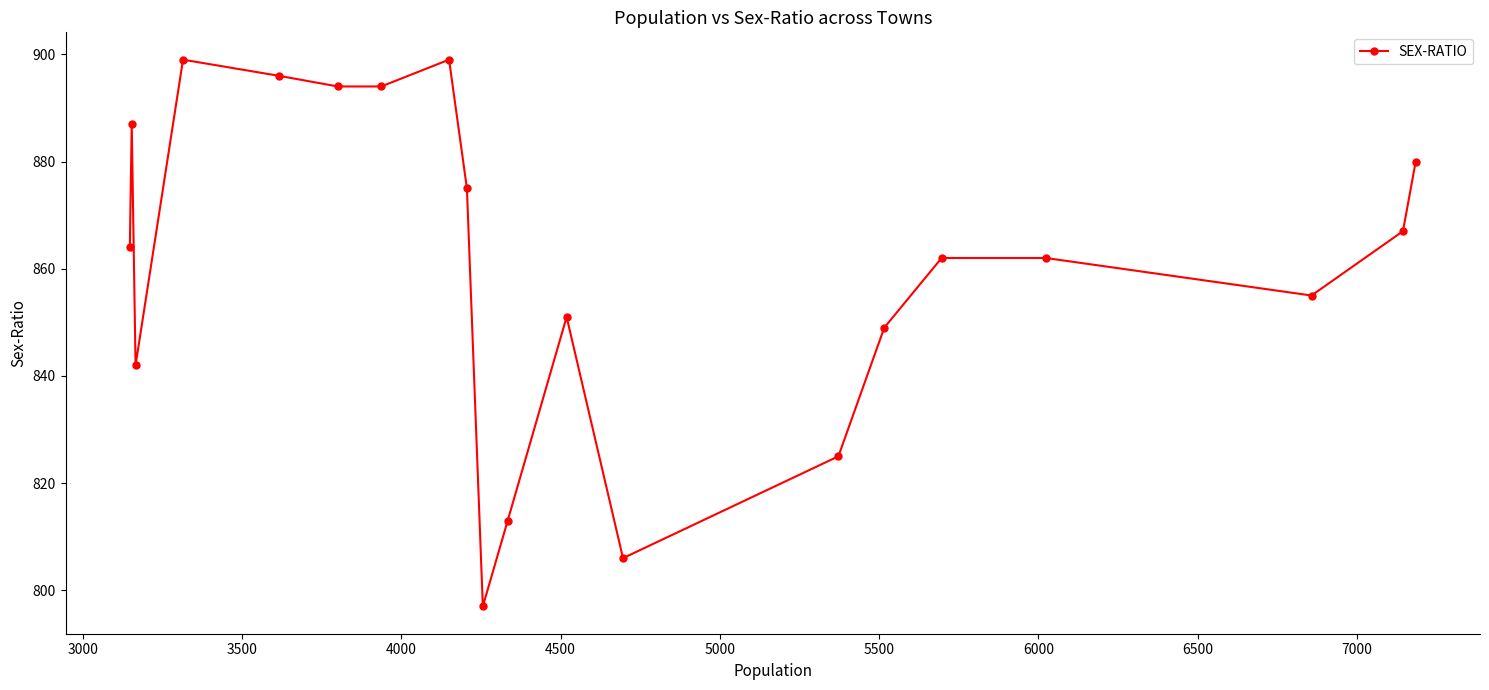

What is the difference between the maximum and second lowest values?

93